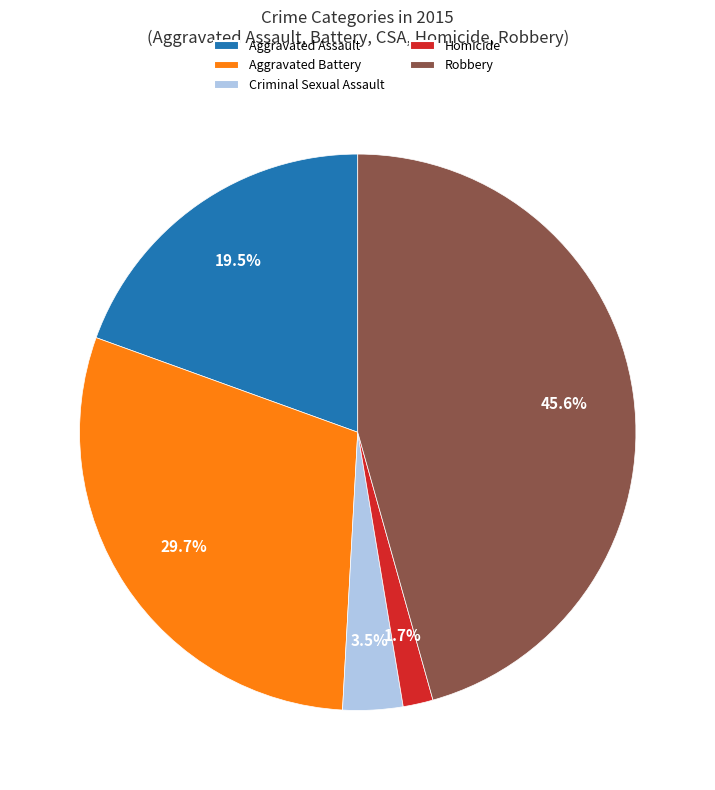

Which category has the biggest portion of the pie?

Robbery